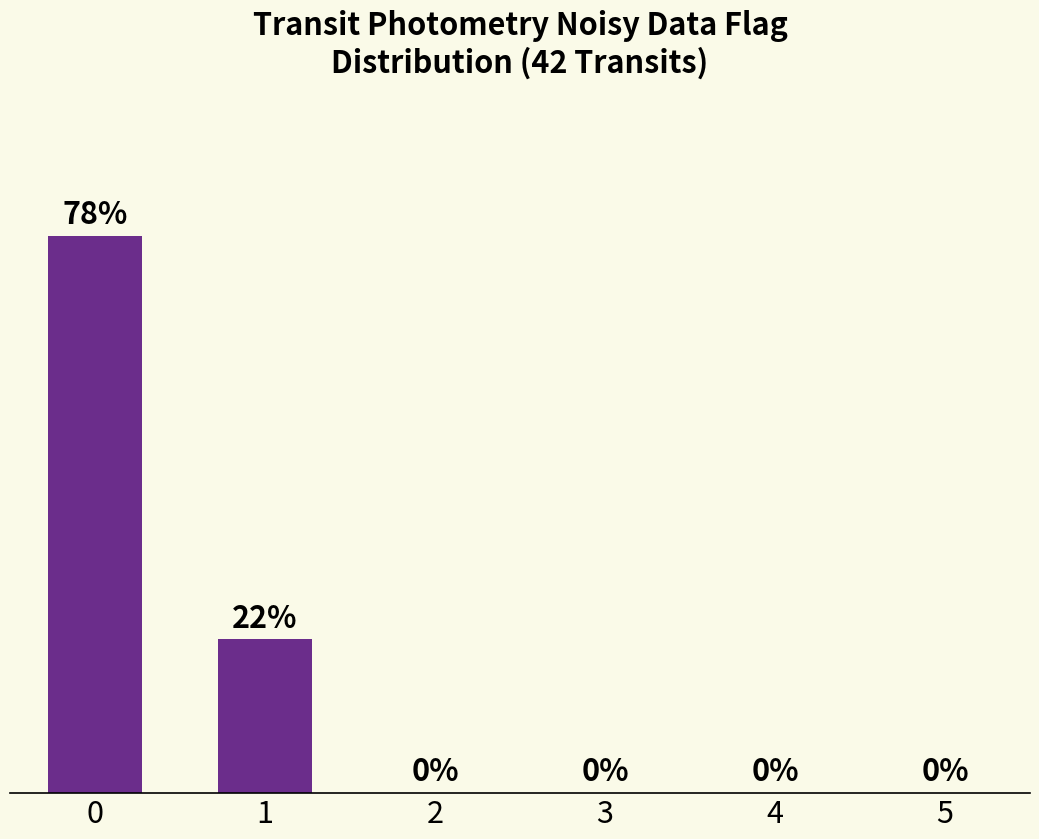

Reading left to right, extract all data points from this chart.

0=29	1=8	2=0	3=0	4=0	5=0